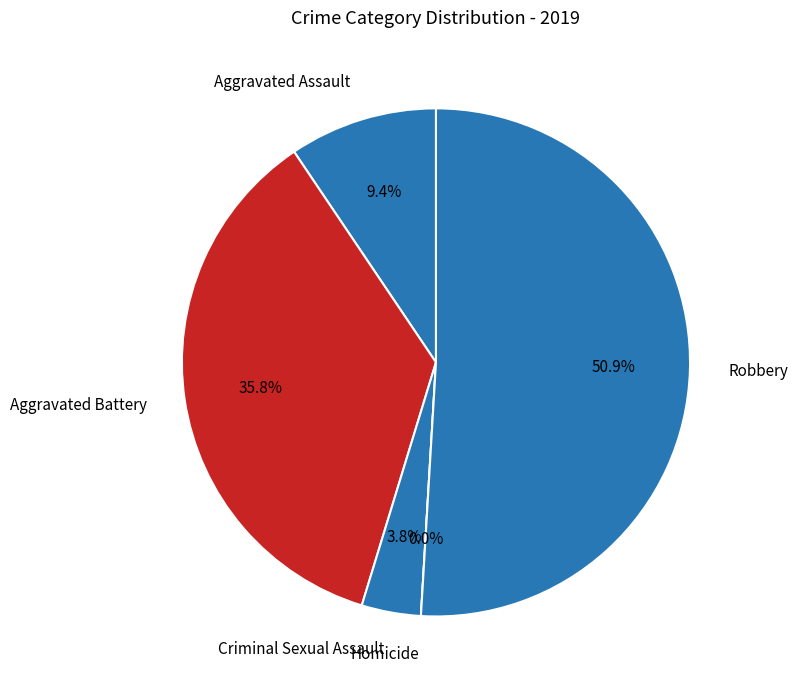

Which has a higher value, Criminal Sexual Assault or Aggravated Assault?

Aggravated Assault